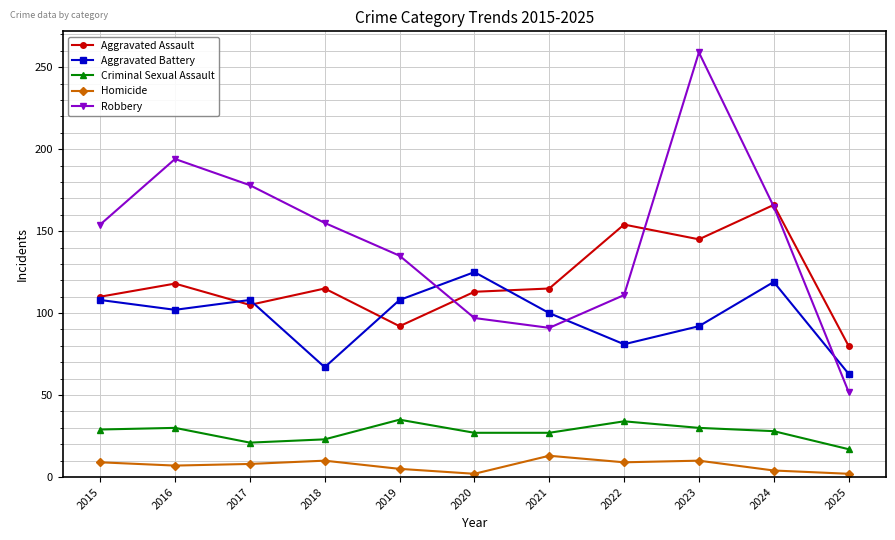

The Aggravated Assault series shows 56 at 2017. True or false?

False